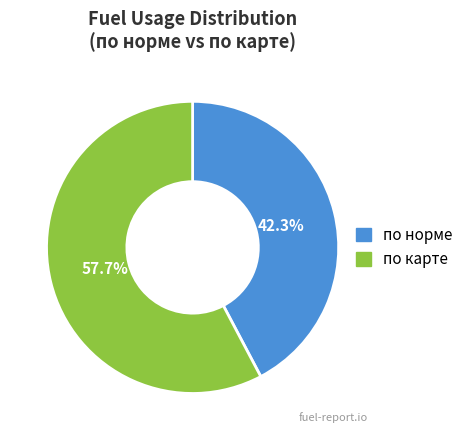

What is the smallest slice in the pie chart?

по норме